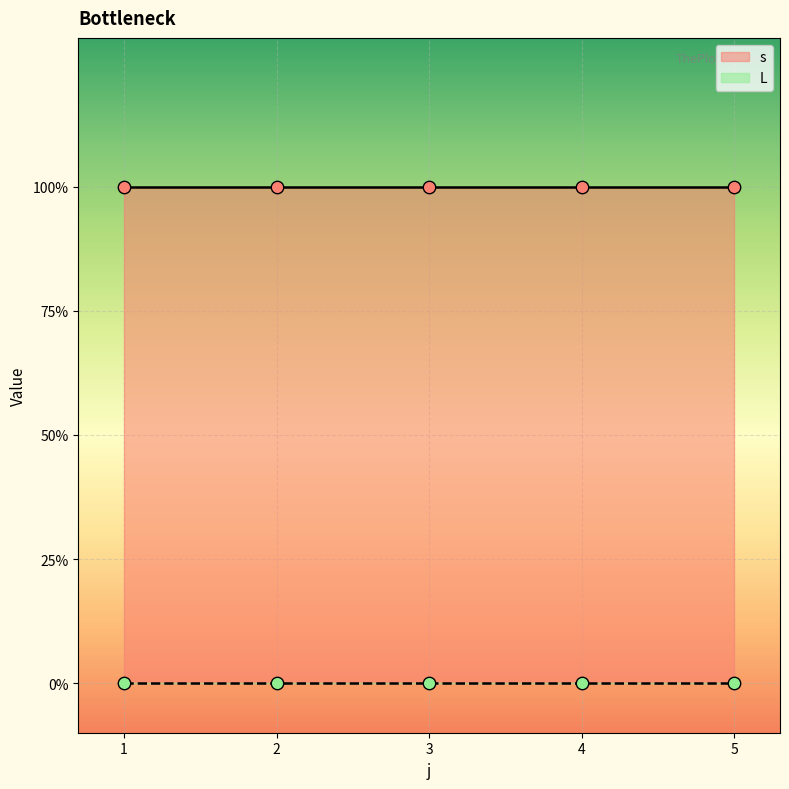

At how many categories does at least one series exceed 0?

5